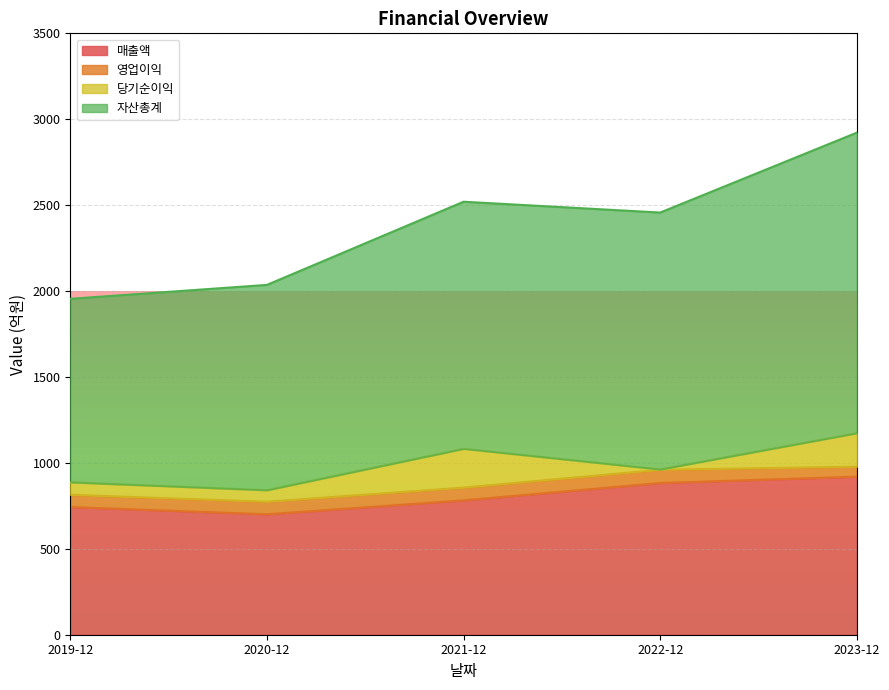

At which label is 자산총계 closest to 2438?

2022-12